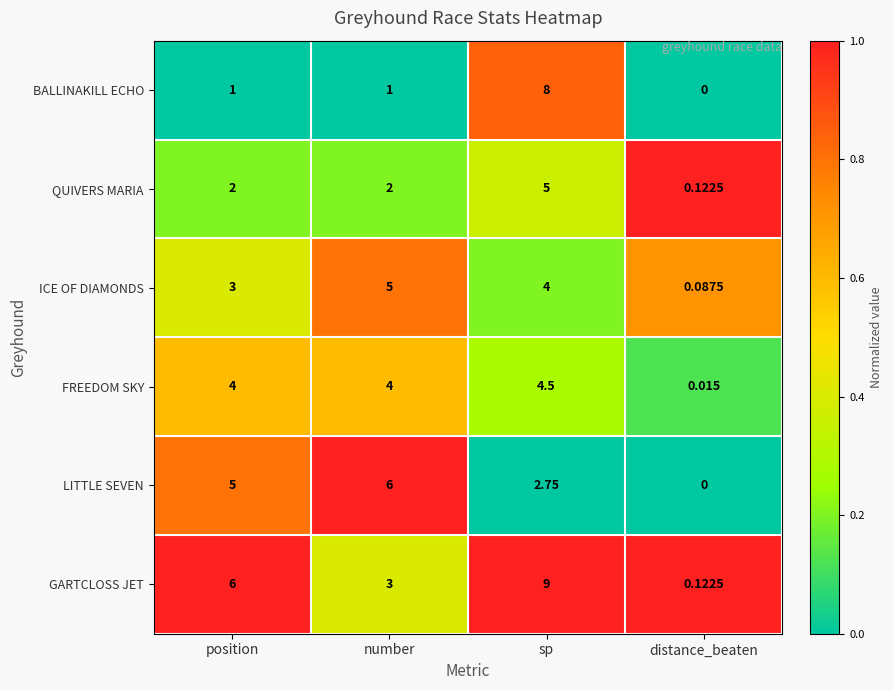

Rank the categories by ICE OF DIAMONDS value from lowest to highest.

distance_beaten, position, sp, number